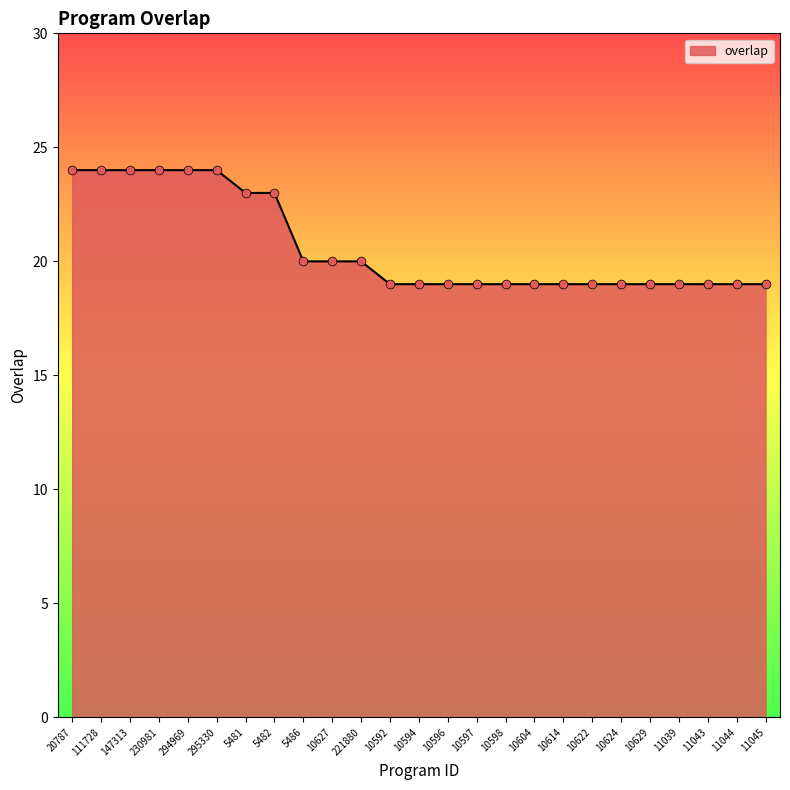

What is the ratio of the value at 295330 to the value at 11044?

1.3